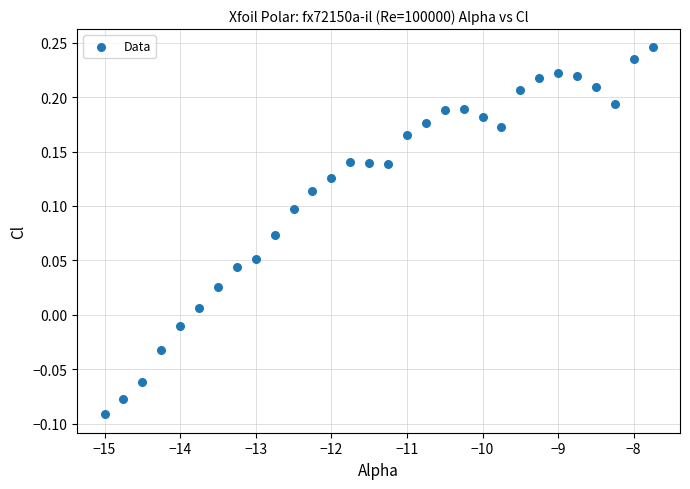

What is the range of Y values (max minus min)?

0.3